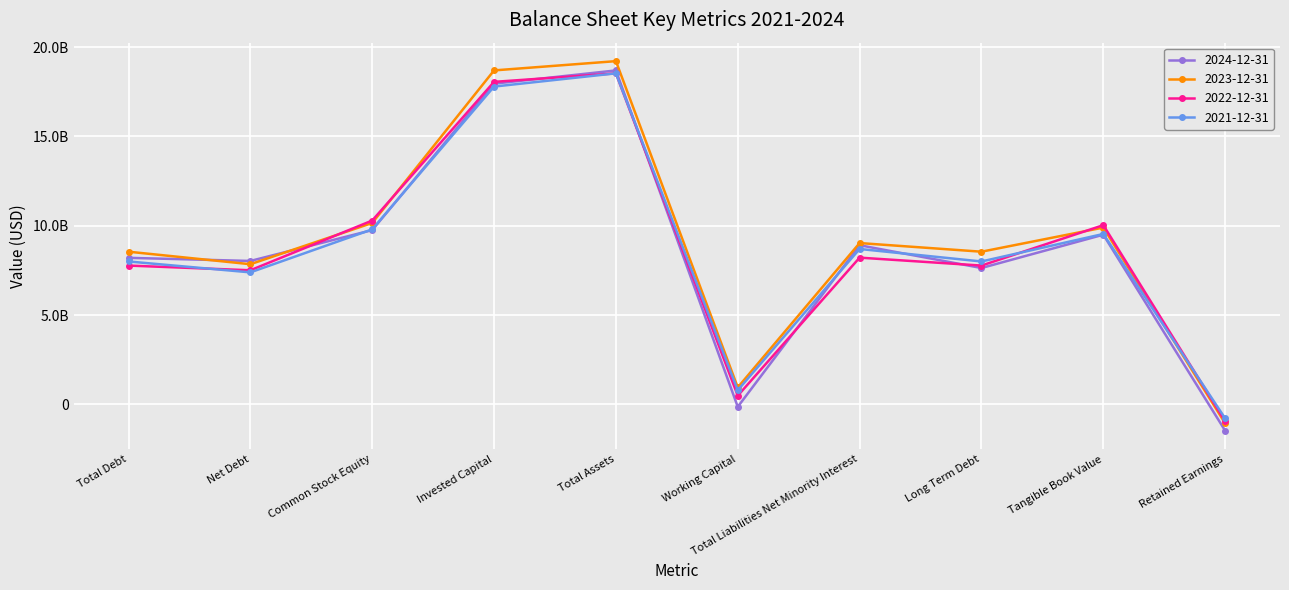

How many data points does each series have?

10